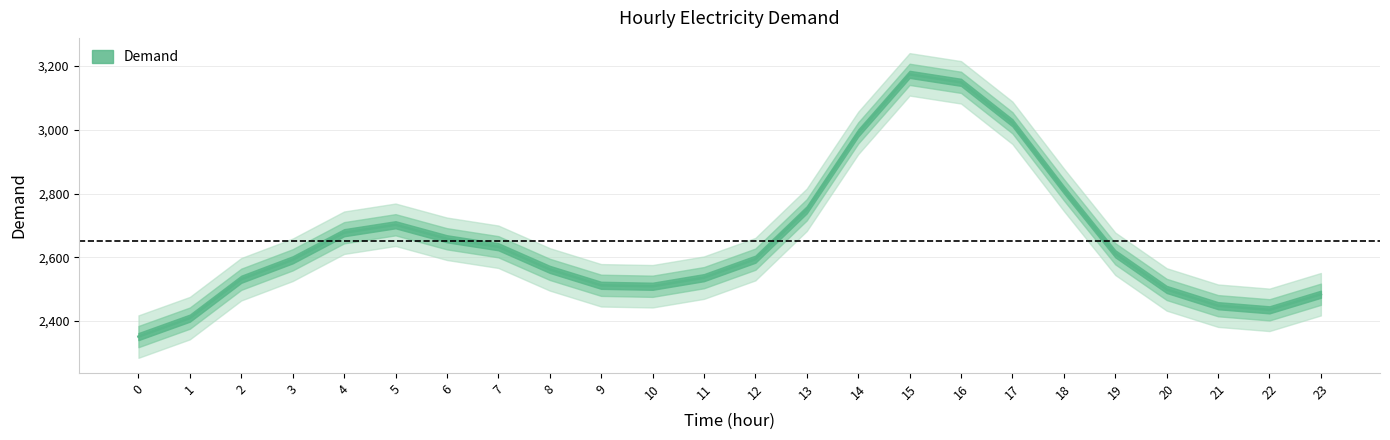

Is this an area chart (filled region under the line)?

No